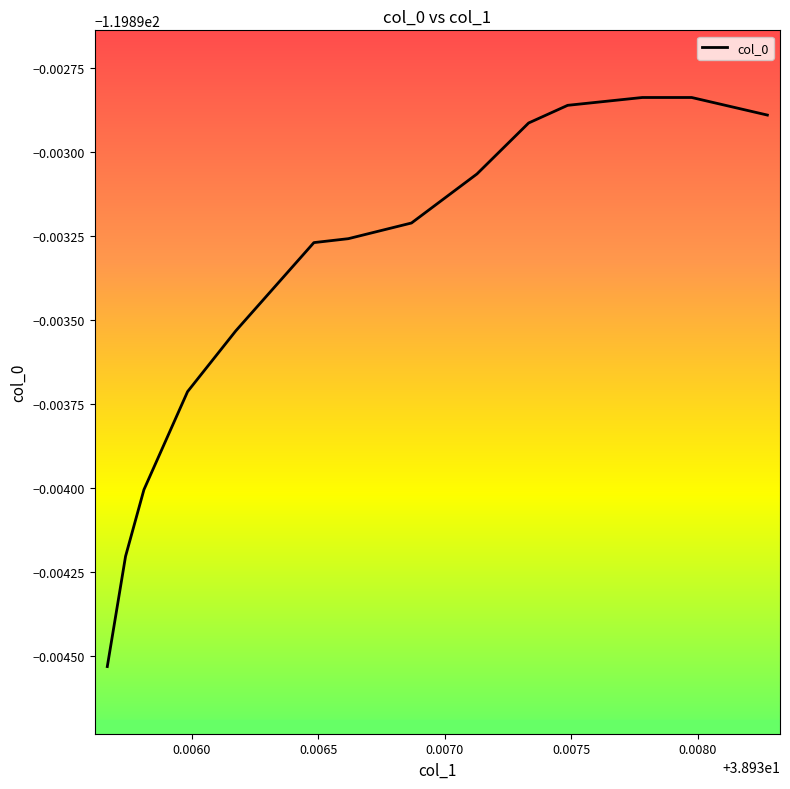

Does the chart have visible grid lines?

No